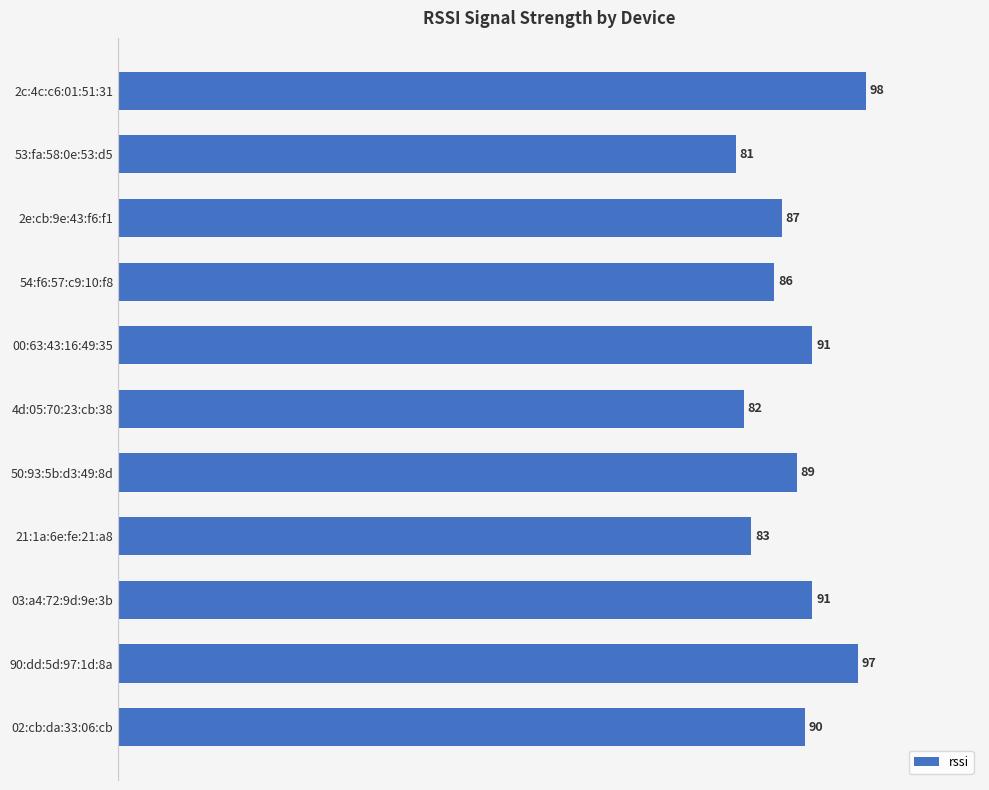

The chart shows a value of 81 at 53:fa:58:0e:53:d5. True or false?

True